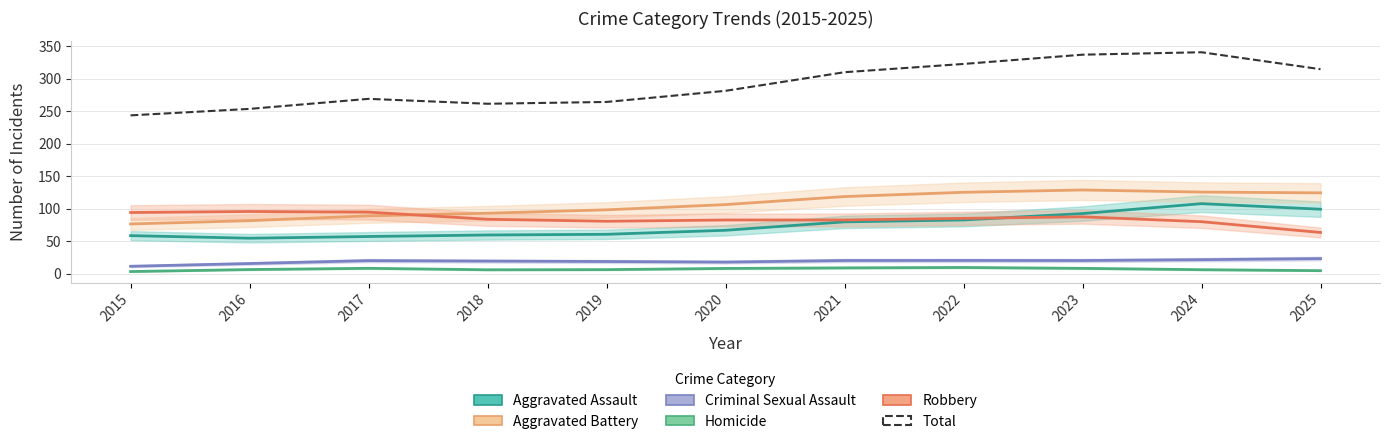

Reading left to right, what are all the values shown in this chart?

Aggravated Assault: 2015=58.5	2016=54.5	2017=57.1	2018=59.4	2019=60.5	2020=66.7	2021=79.6	2022=82.6	2023=92.4	2024=107.6	2025=99.1
Aggravated Battery: 2015=76.4	2016=81.4	2017=88.9	2018=93.0	2019=98.1	2020=106.2	2021=118.6	2022=125.1	2023=128.7	2024=125.4	2025=124.2
Criminal Sexual Assault: 2015=11.3	2016=15.6	2017=20.0	2018=19.3	2019=18.7	2020=17.8	2021=20.2	2022=20.3	2023=20.2	2024=21.5	2025=23.2
Homicide: 2015=3.2	2016=6.3	2017=8.2	2018=5.9	2019=6.2	2020=8.0	2021=8.9	2022=9.5	2023=8.1	2024=6.1	2025=4.6
Robbery: 2015=94.0	2016=95.6	2017=94.6	2018=83.6	2019=80.6	2020=82.5	2021=82.5	2022=85.0	2023=87.4	2024=79.9	2025=63.3
Total: 2015=243.4	2016=253.4	2017=268.8	2018=261.3	2019=264.0	2020=281.2	2021=309.8	2022=322.5	2023=336.7	2024=340.5	2025=314.4